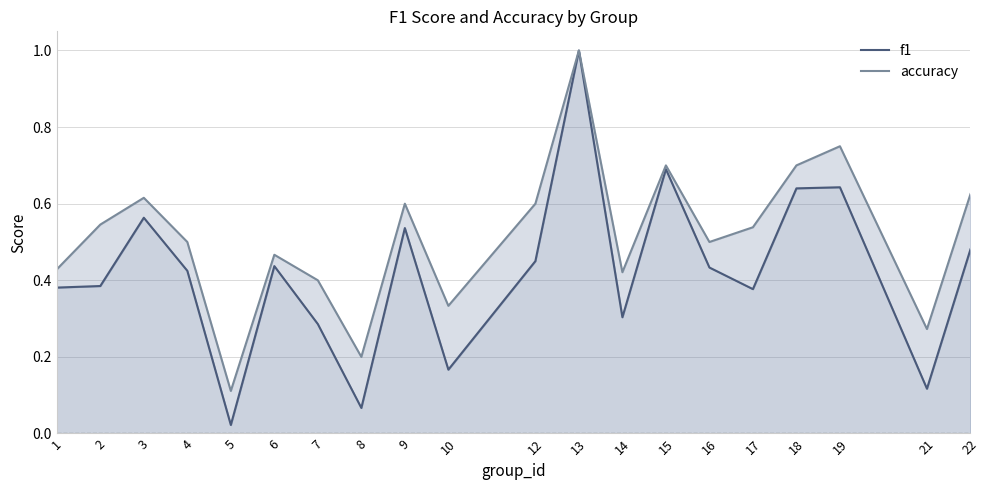

Is it true that accuracy equals 0.2 at 14?

False